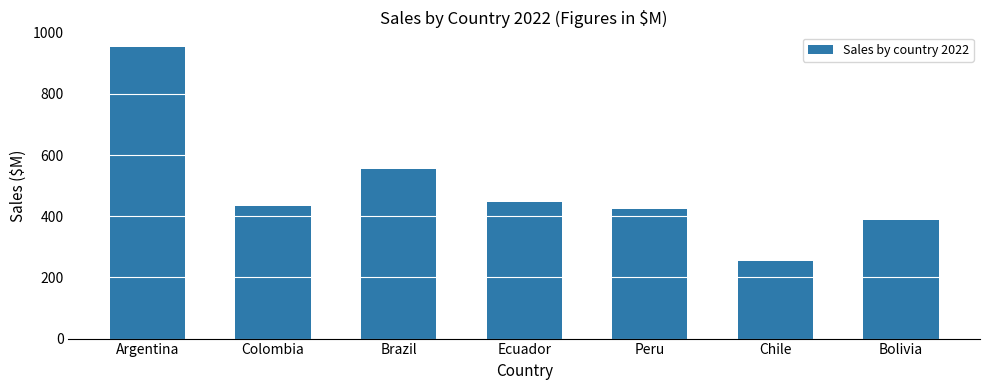

How many series are shown in this chart?

1